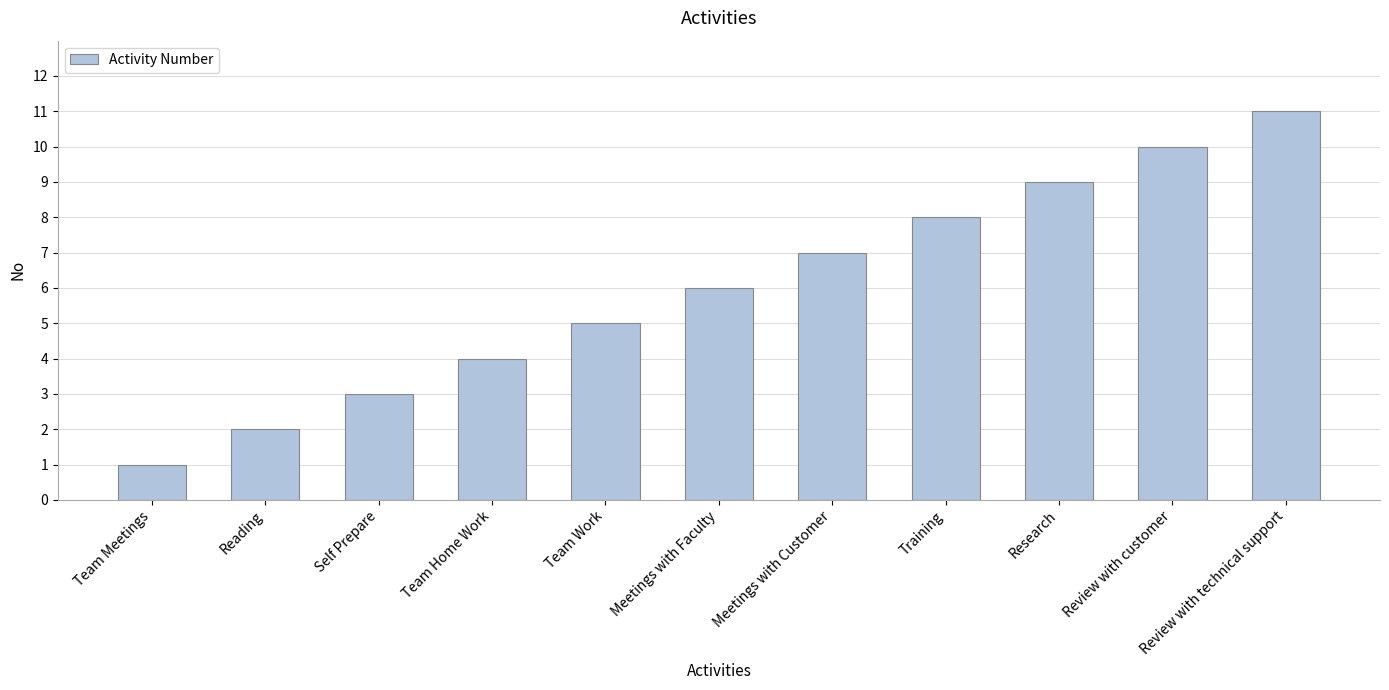

The value at Meetings with Customer is 3. True or false?

False